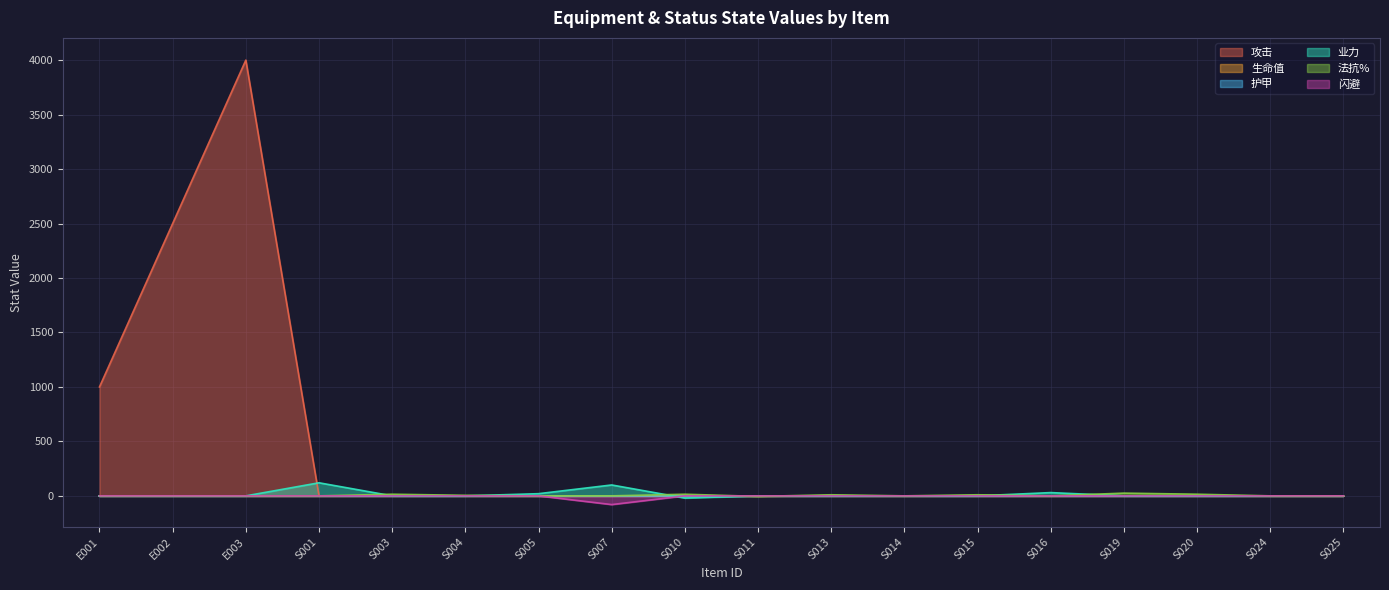

What value does the 攻击 series have at E002, to the nearest 100?

2500